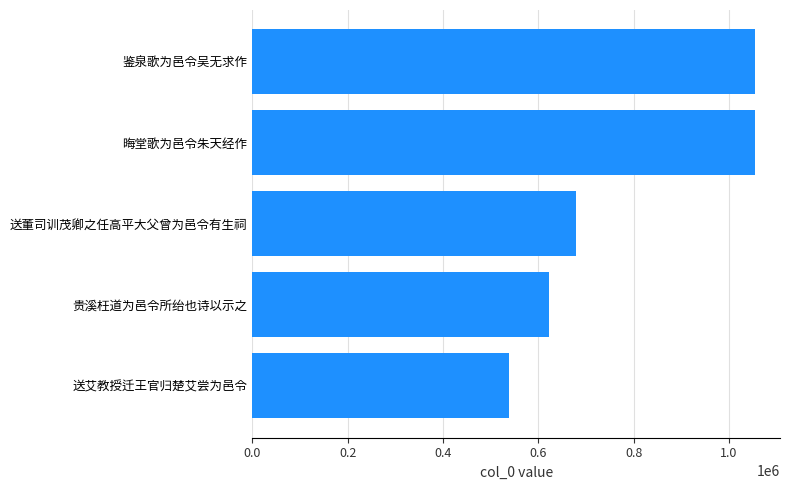

Where is the data nearest to the value 796771?

送董司训茂卿之任高平大父曾为邑令有生祠